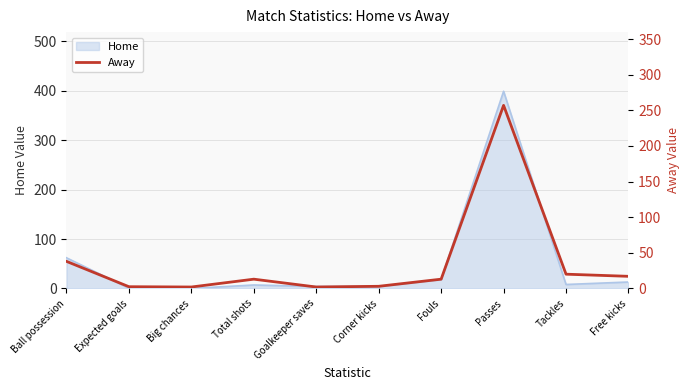

Between Goalkeeper saves and Expected goals, which is larger?

Expected goals